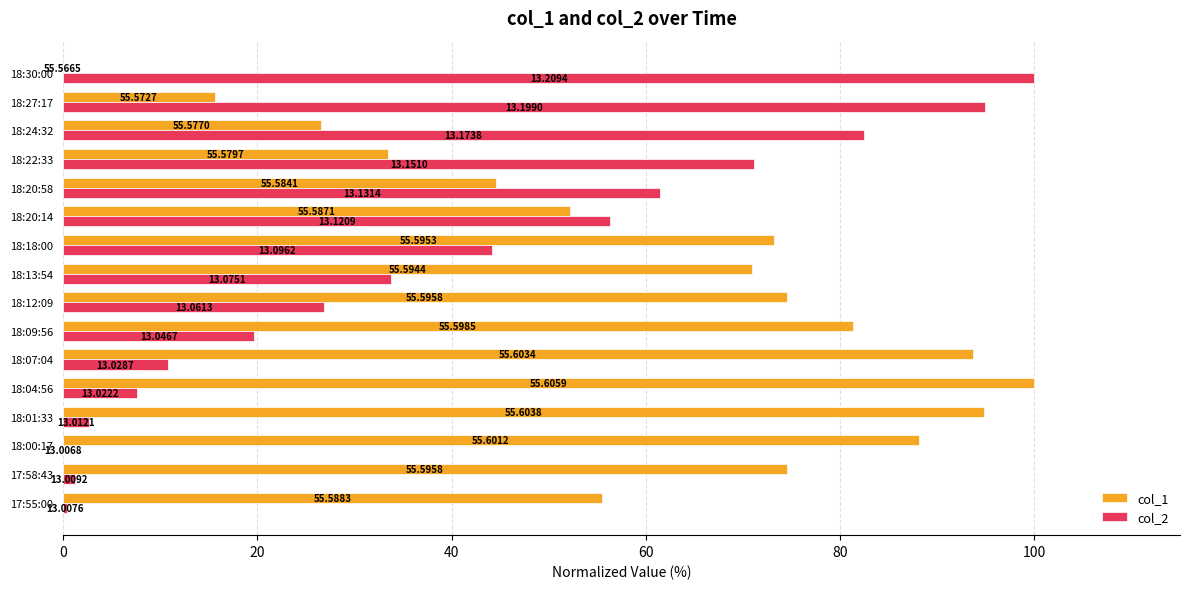

At which category is the sum across all series the highest?

18:18:00